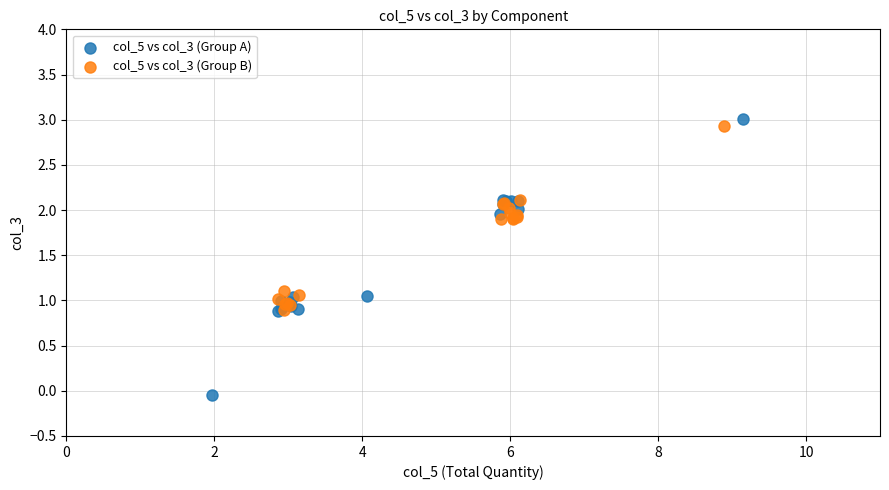

Which series reaches the minimum Y coordinate?

col_5 vs col_3 (Group A)